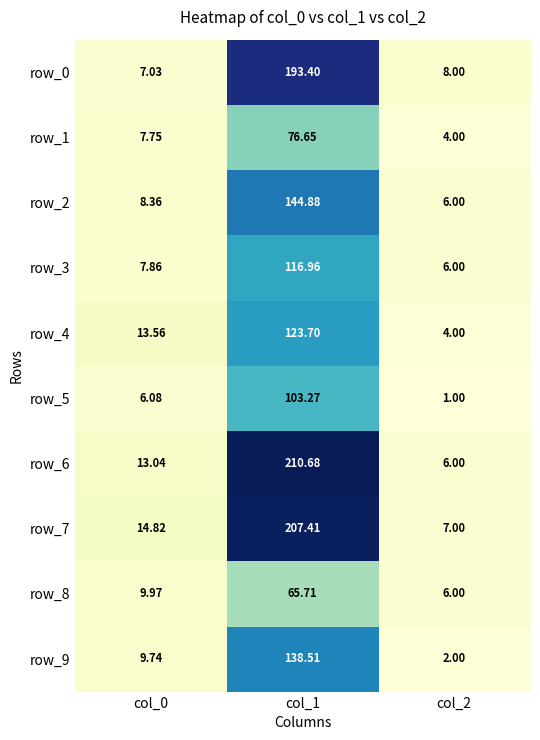

Is the value of row_9 at col_1 greater than the value of row_0 at col_1?

No